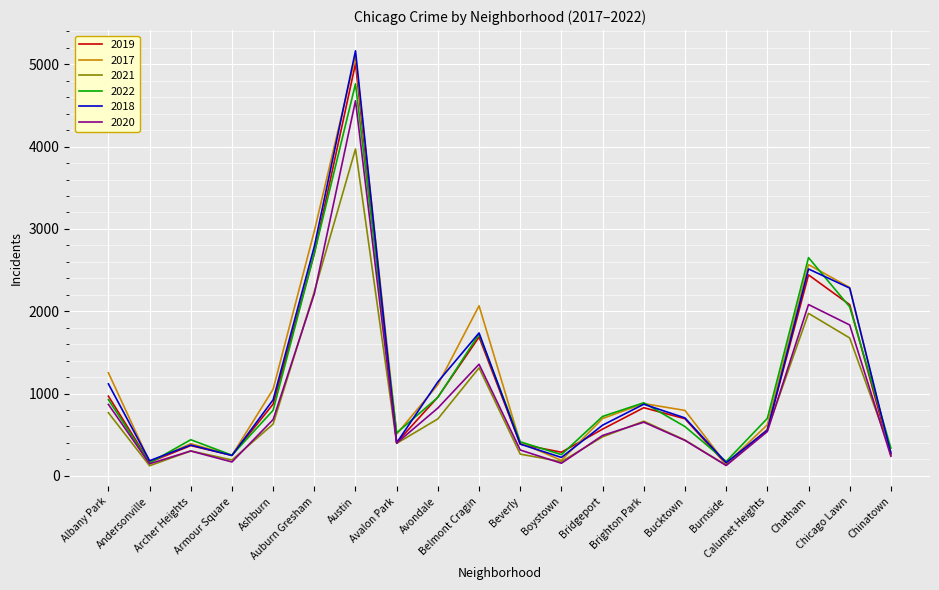

The value of 2022 at Chicago Lawn is 2053. True or false?

True